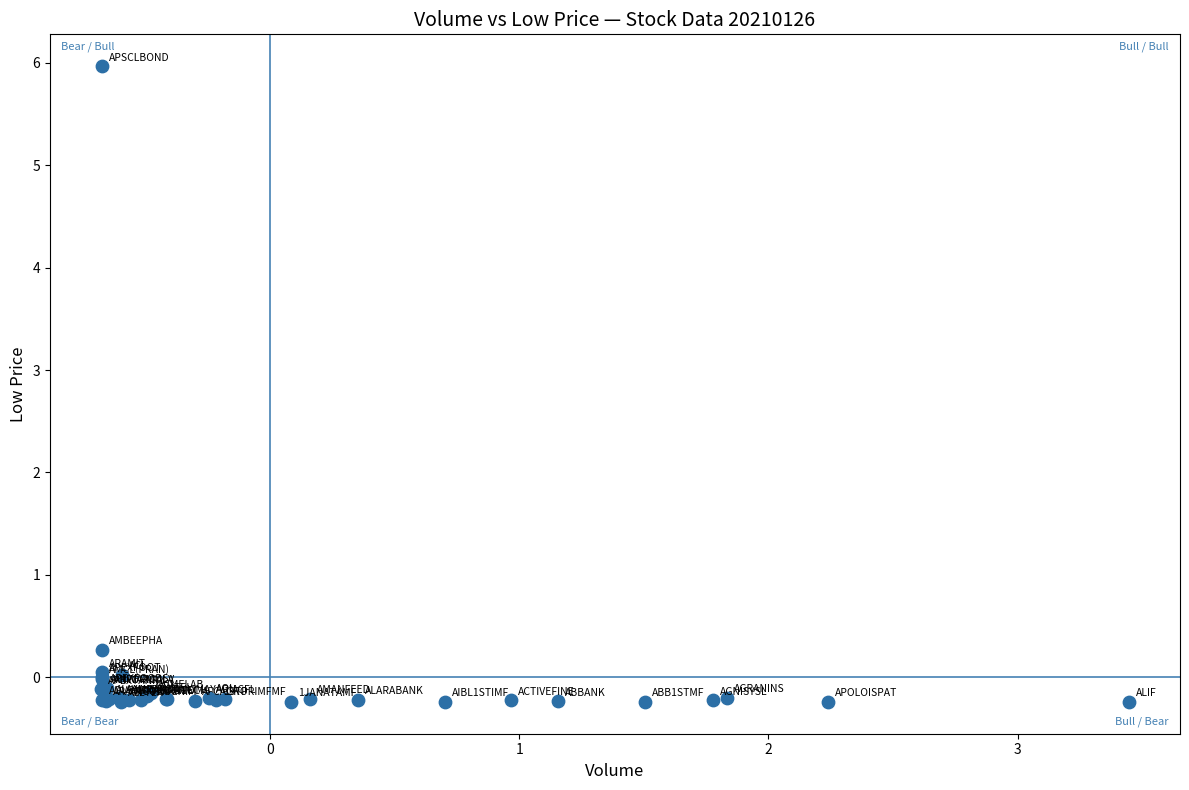

What Y value in the scatter plot is closest to 2?

0.3